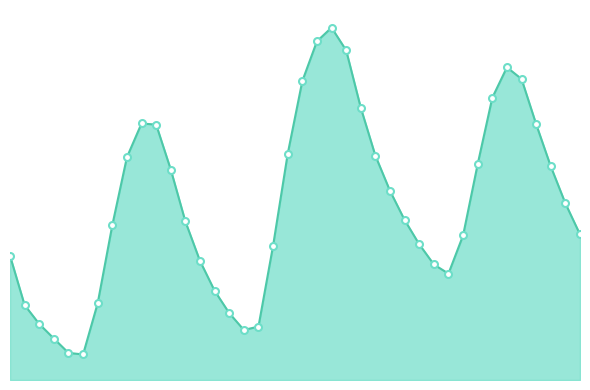

Is this an area chart (filled region under the line)?

Yes